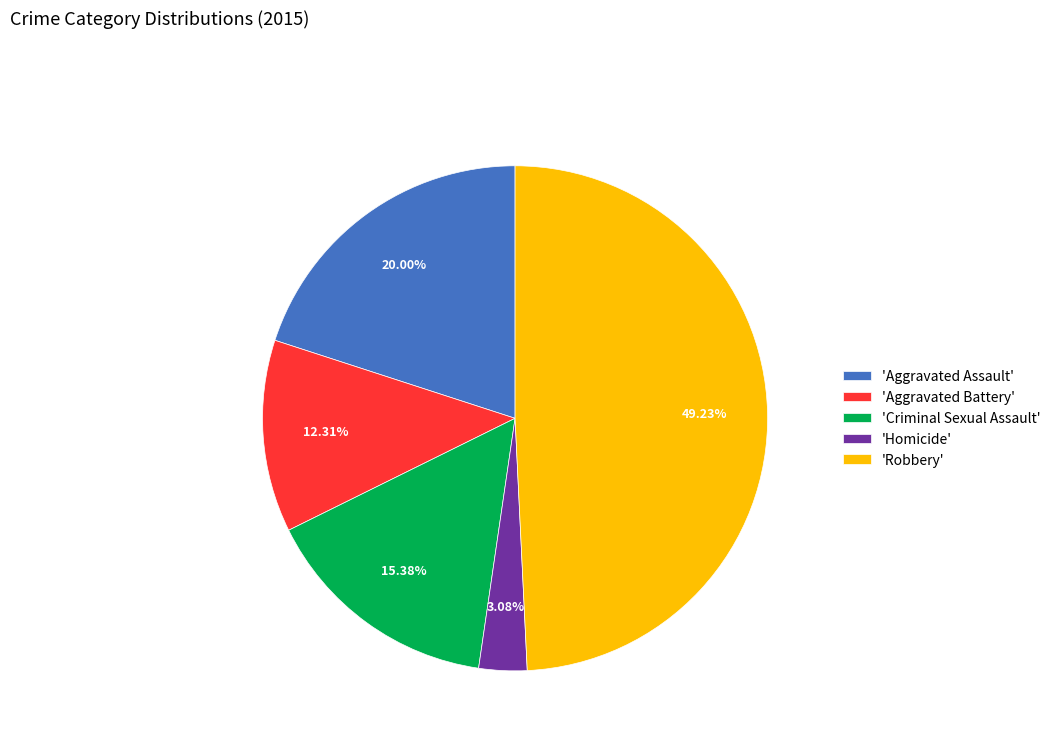

Count the number of slices in the pie.

5